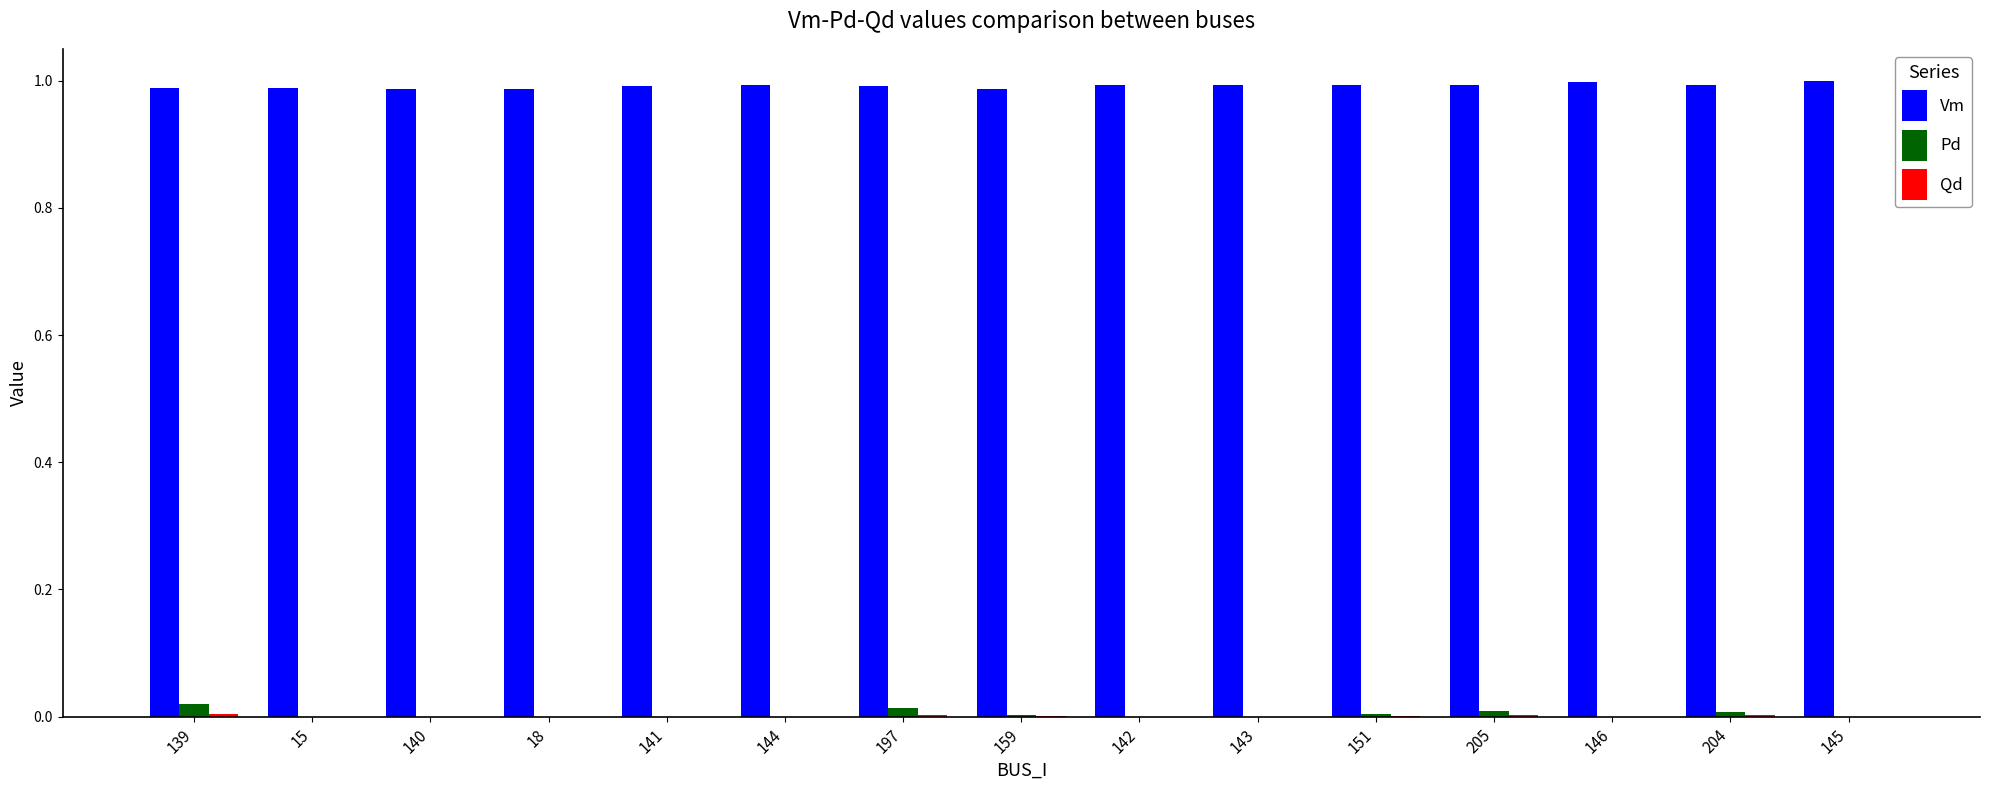

How many groups of bars are there?

15